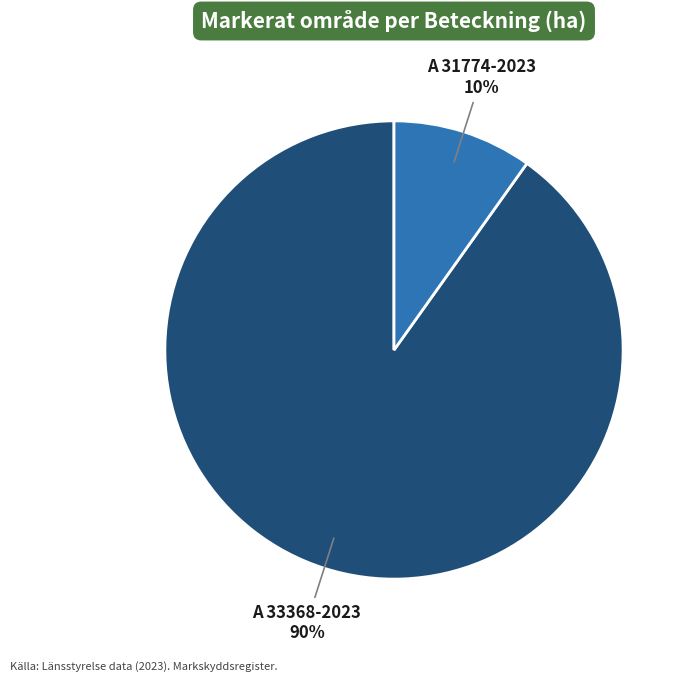

To the nearest percent, what is the difference between the largest and smallest slice percentages?

80%